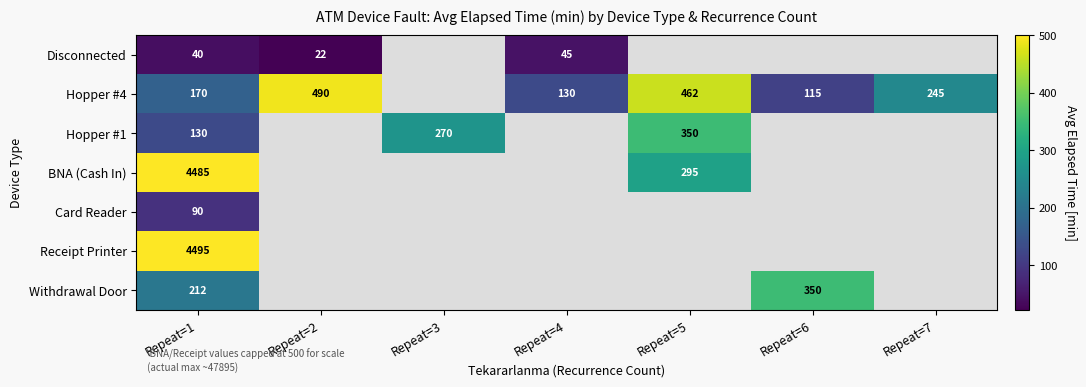

At Repeat=1, list the series in order from smallest to largest.

Disconnected, Card Reader, Hopper #1, Hopper #4, Withdrawal Door, BNA (Cash In), Receipt Printer